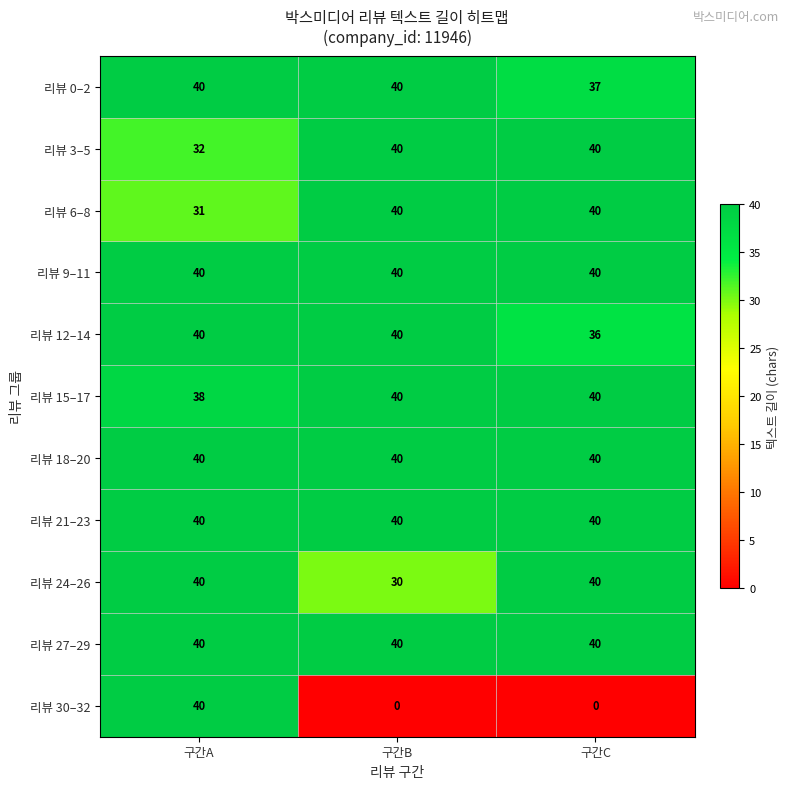

What is the difference between the 리뷰 3–5 values at 구간A and 구간B?

8